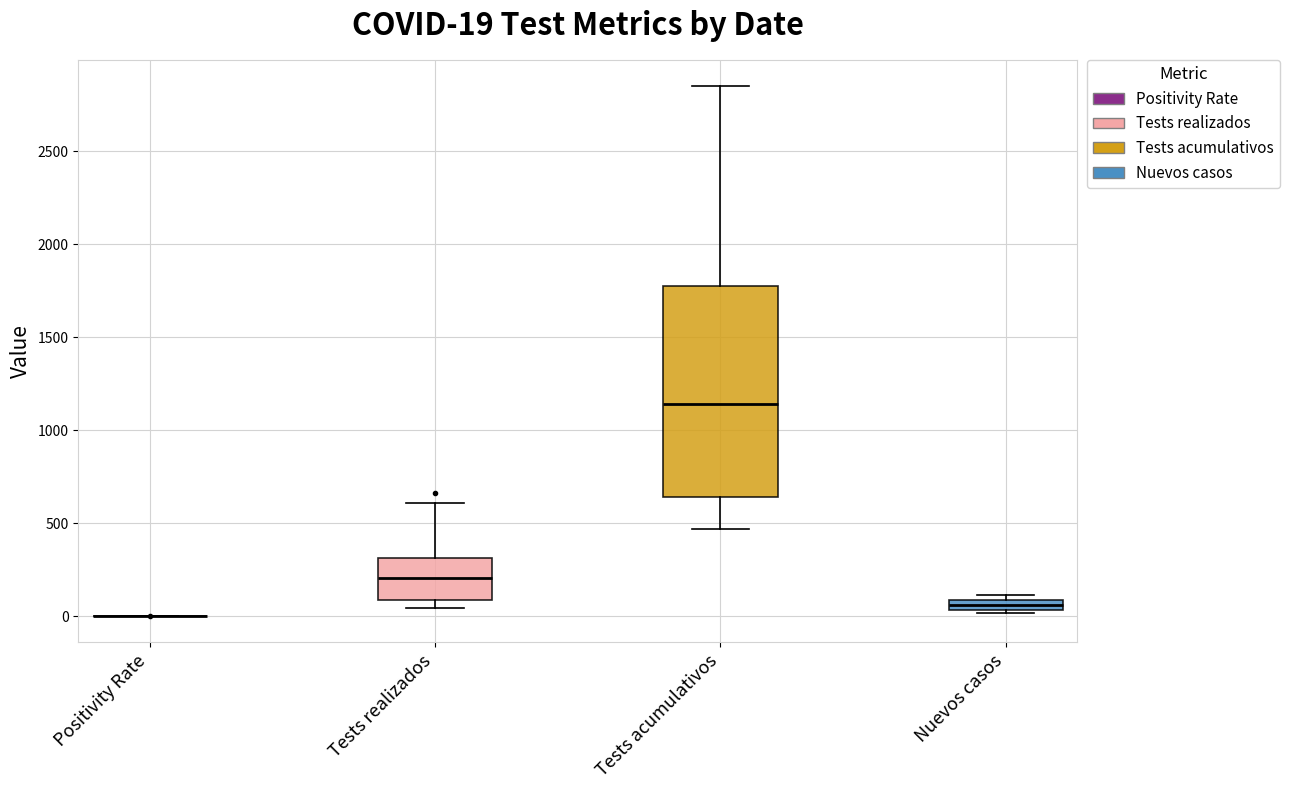

Which box is the tallest, from its lower edge to its upper edge?

Tests acumulativos